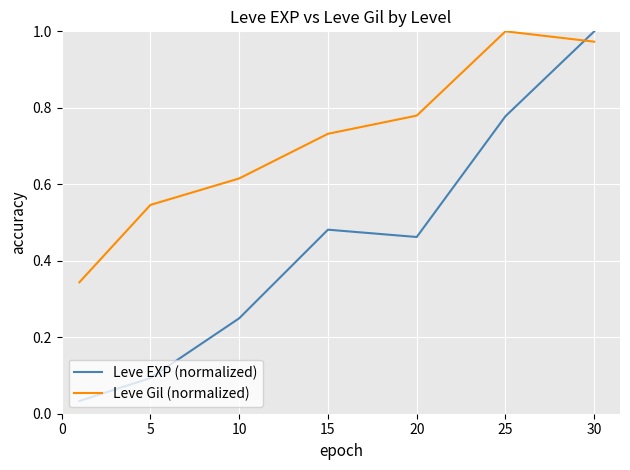

How many lines are shown in the chart?

2